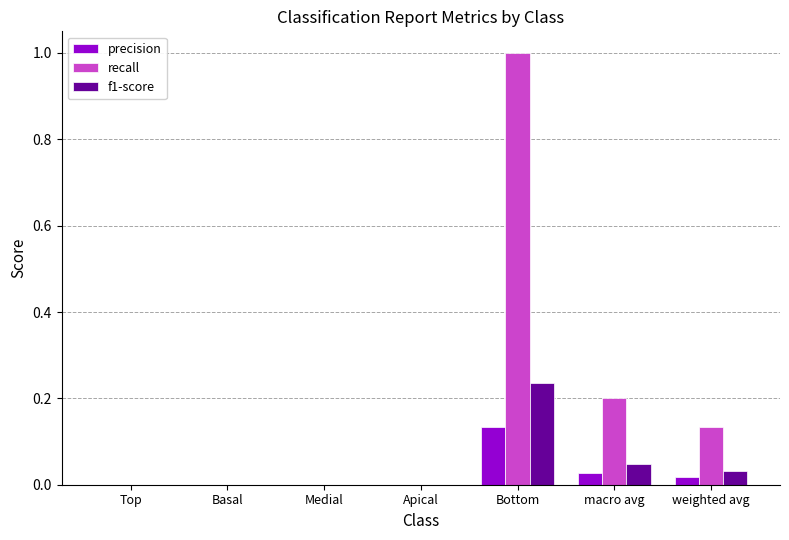

What is the sum of all recall values?

1.3